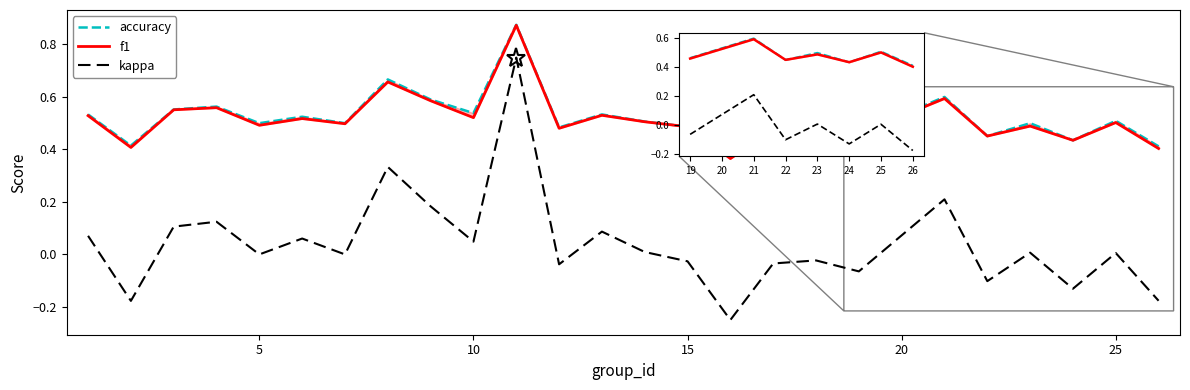

True or false: kappa has more than 0 points higher than both neighbors.

True